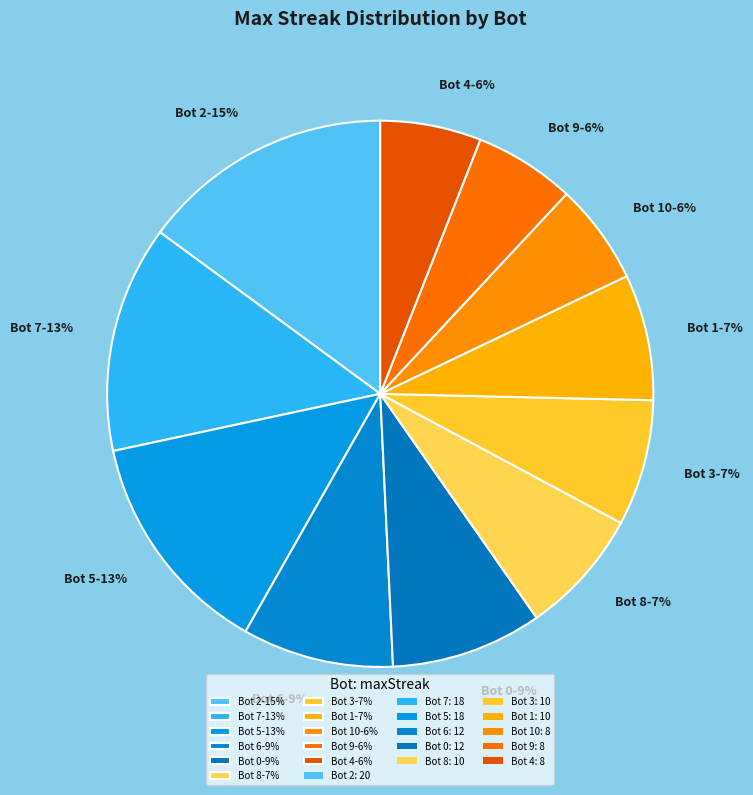

To the nearest percent, what portion does Bot 10-6% represent?

6%